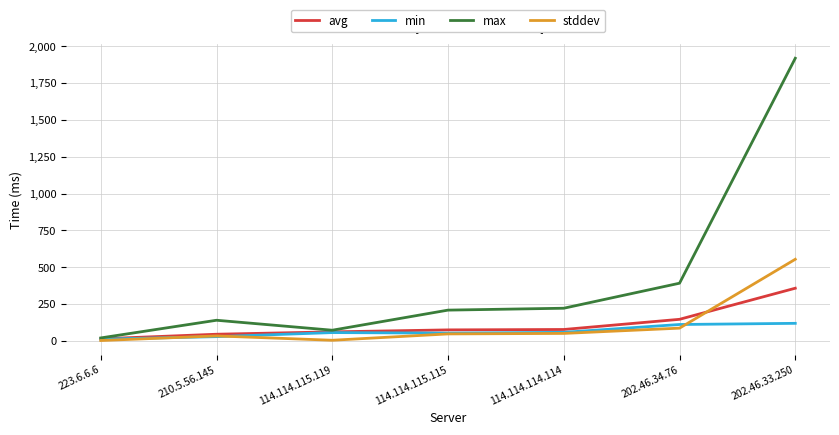

What is the difference between the highest and lowest values at 202.46.34.76?

304.9